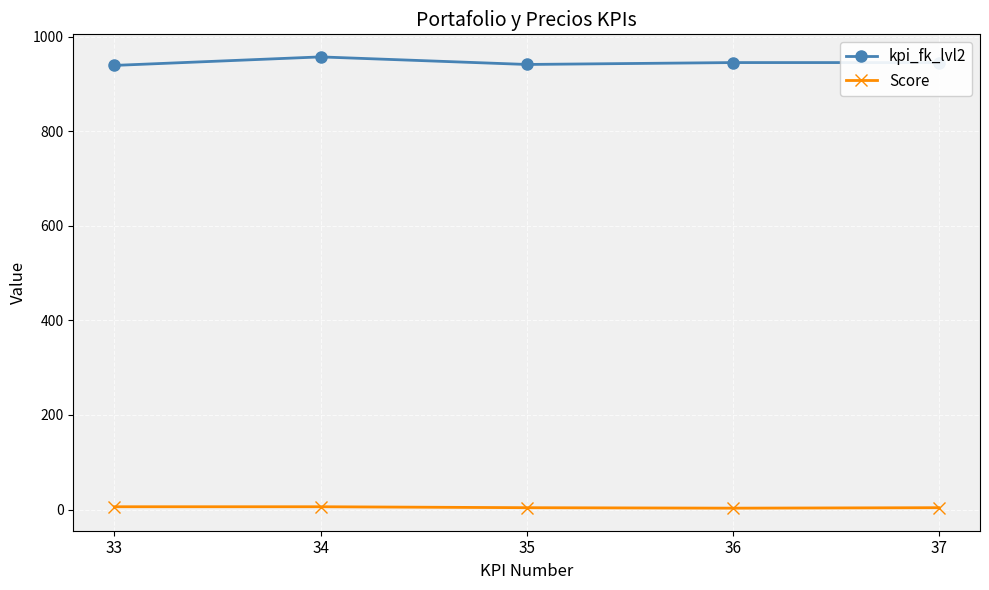

What is the total value across all series at 35?

945